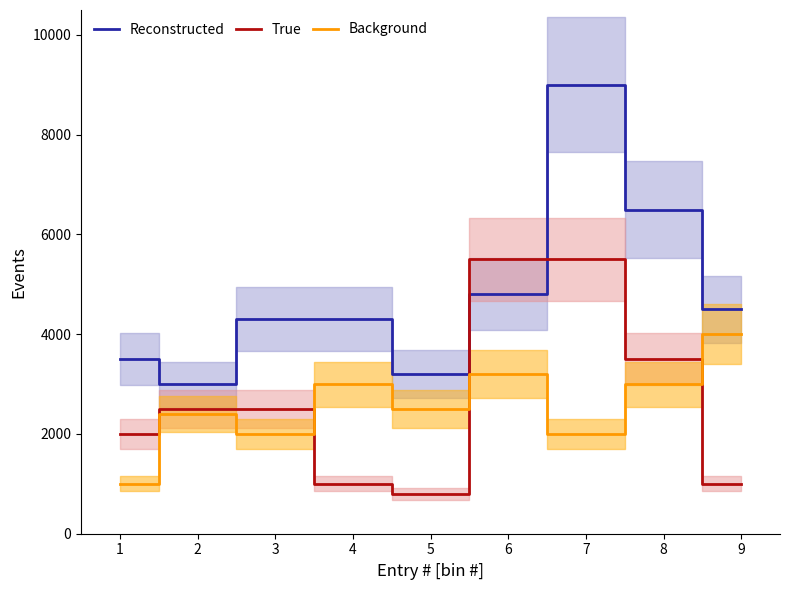

Reading left to right, extract all data points from this chart.

Reconstructed: 3500	3000	4300	4300	3200	4800	9000	6500	4500
True: 2000	2500	2500	1000	800	5500	5500	3500	1000
Background: 1000	2400	2000	3000	2500	3200	2000	3000	4000